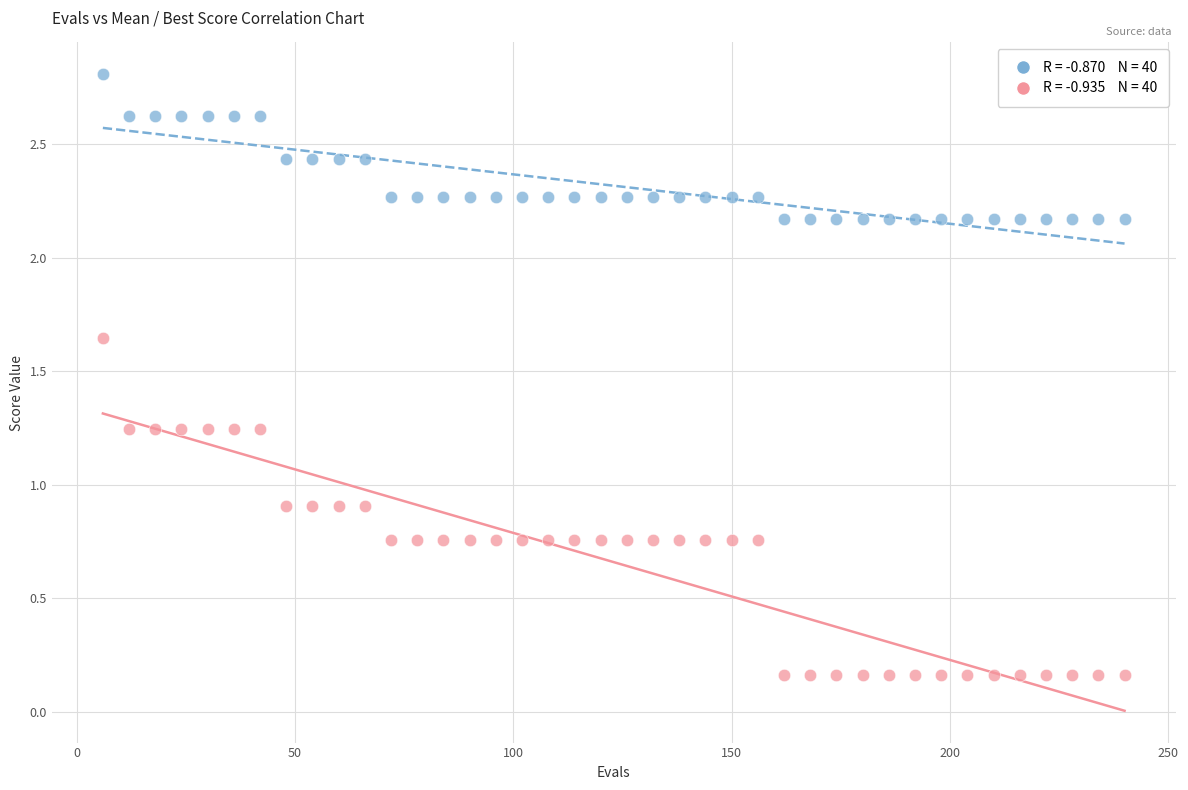

Across all data points, what is the range of X values (max minus min)?

234.0